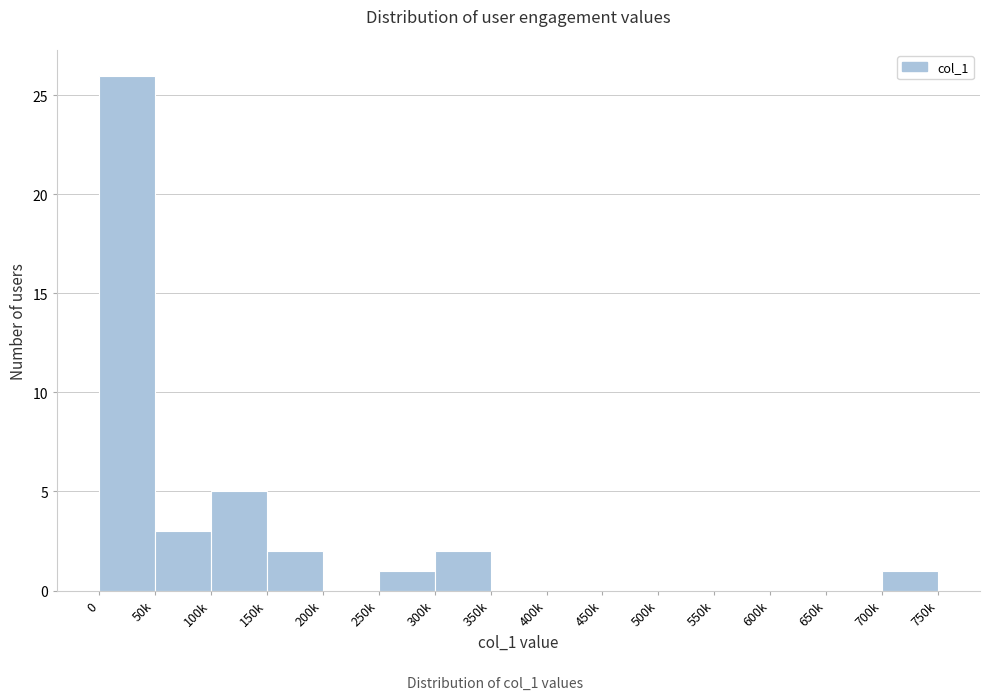

Reading right to left, transcribe all the data shown in this chart.

700k=1	650k=0	600k=0	550k=0	500k=0	450k=0	400k=0	350k=0	300k=2	250k=1	200k=0	150k=2	100k=5	50k=3	0=26